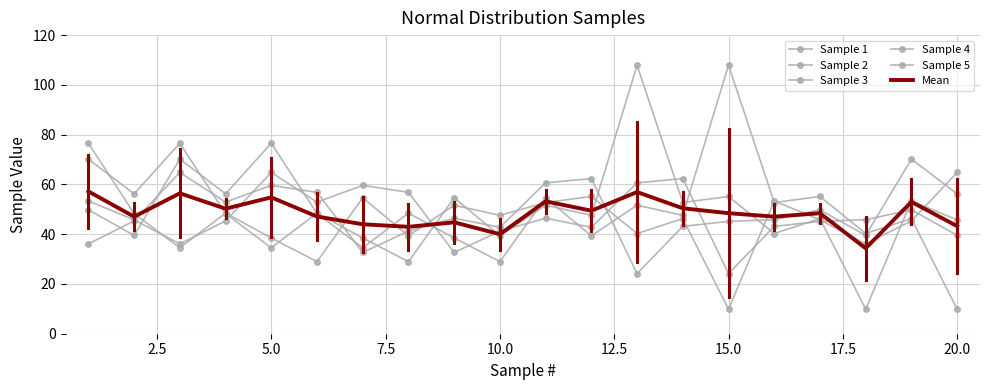

In Sample 1, how many points are lower than both neighbors (excluding endpoints)?

8